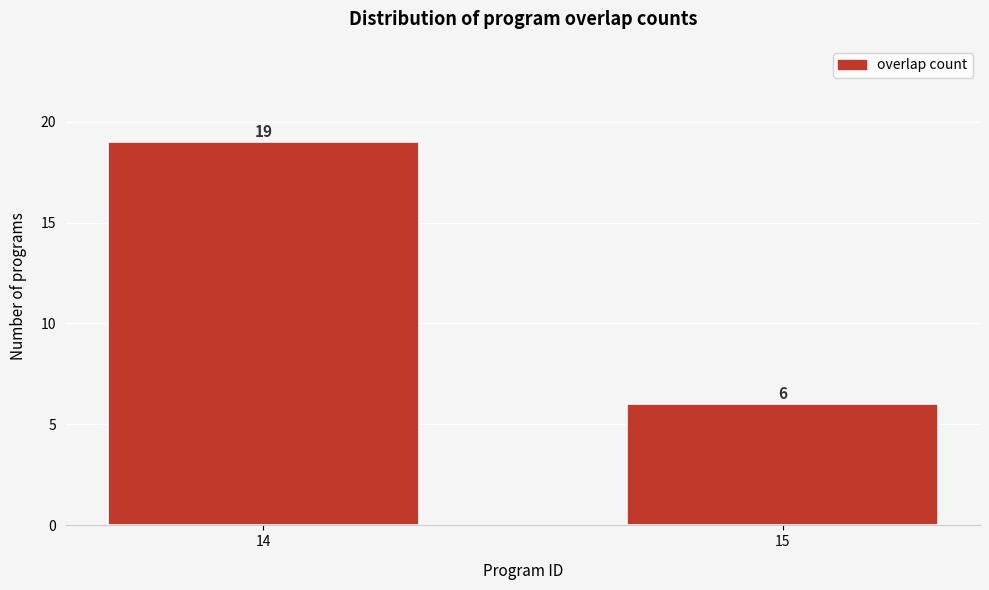

Reading left to right, what are all the values shown in this chart?

14=19	15=6